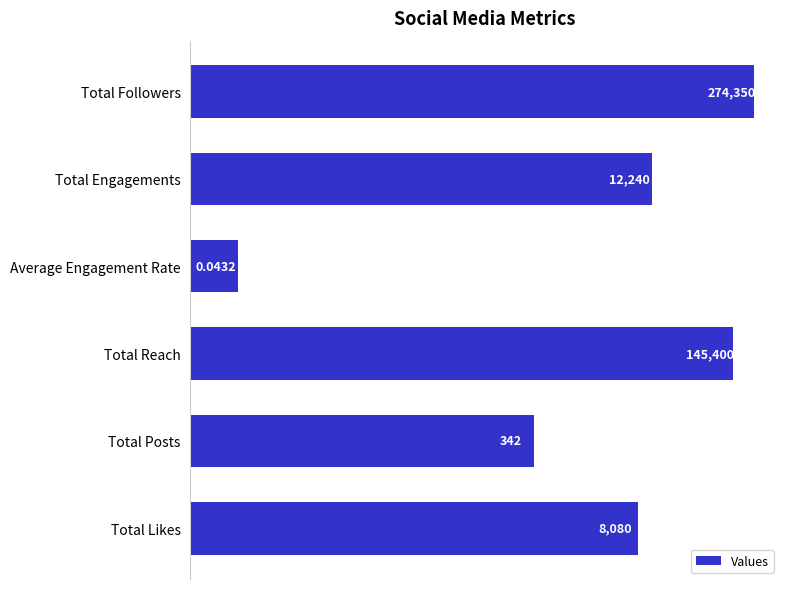

What is the difference between the values at Total Likes and Total Engagements?

4160.0